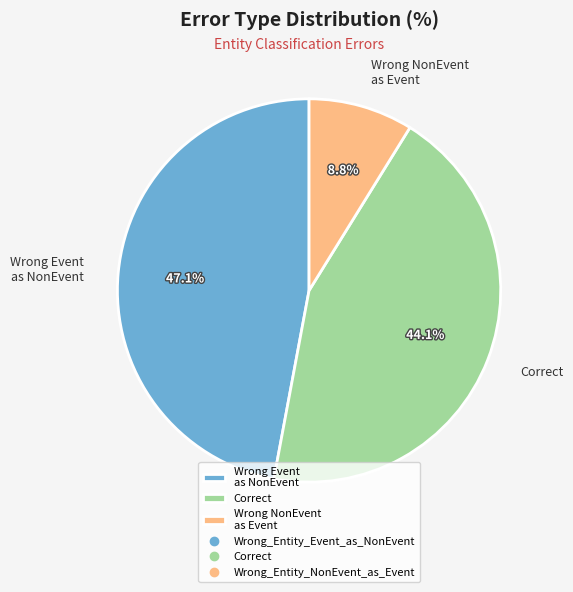

Does Wrong Event as NonEvent account for over 50% of the chart?

No